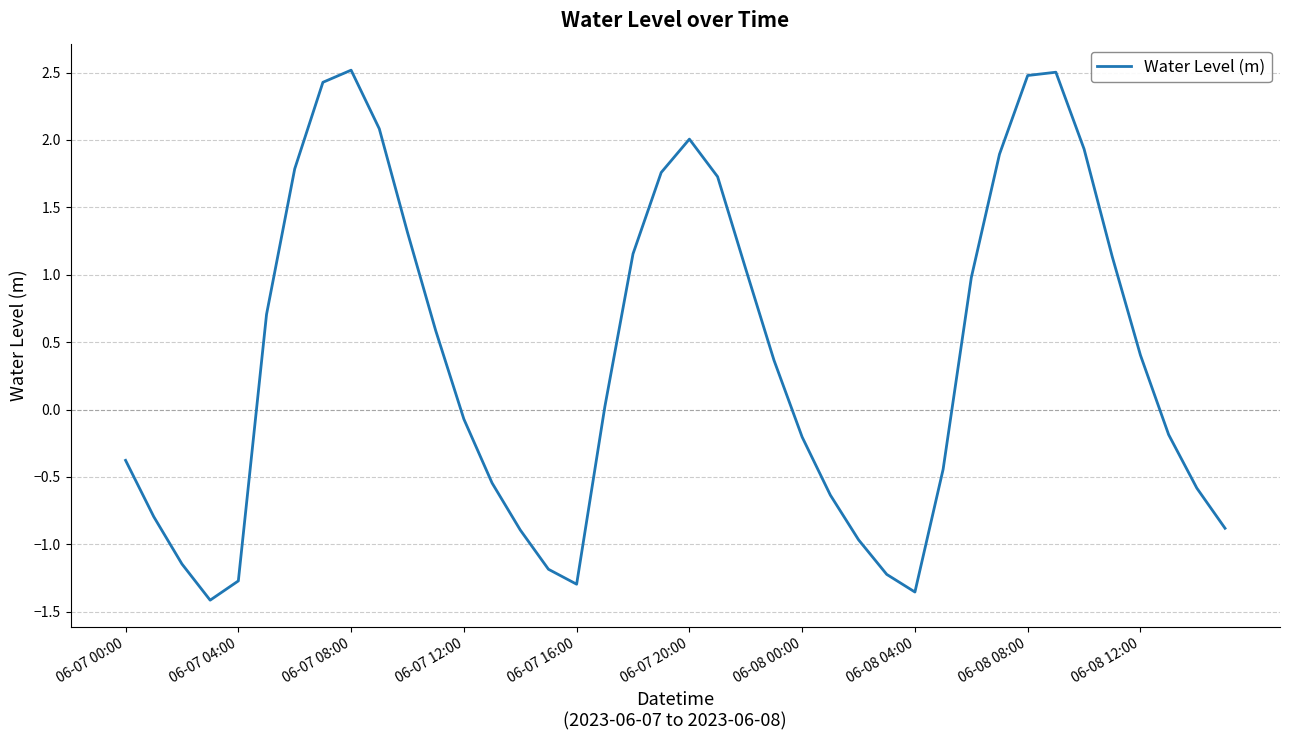

What is the maximum value shown in the chart?

2.5